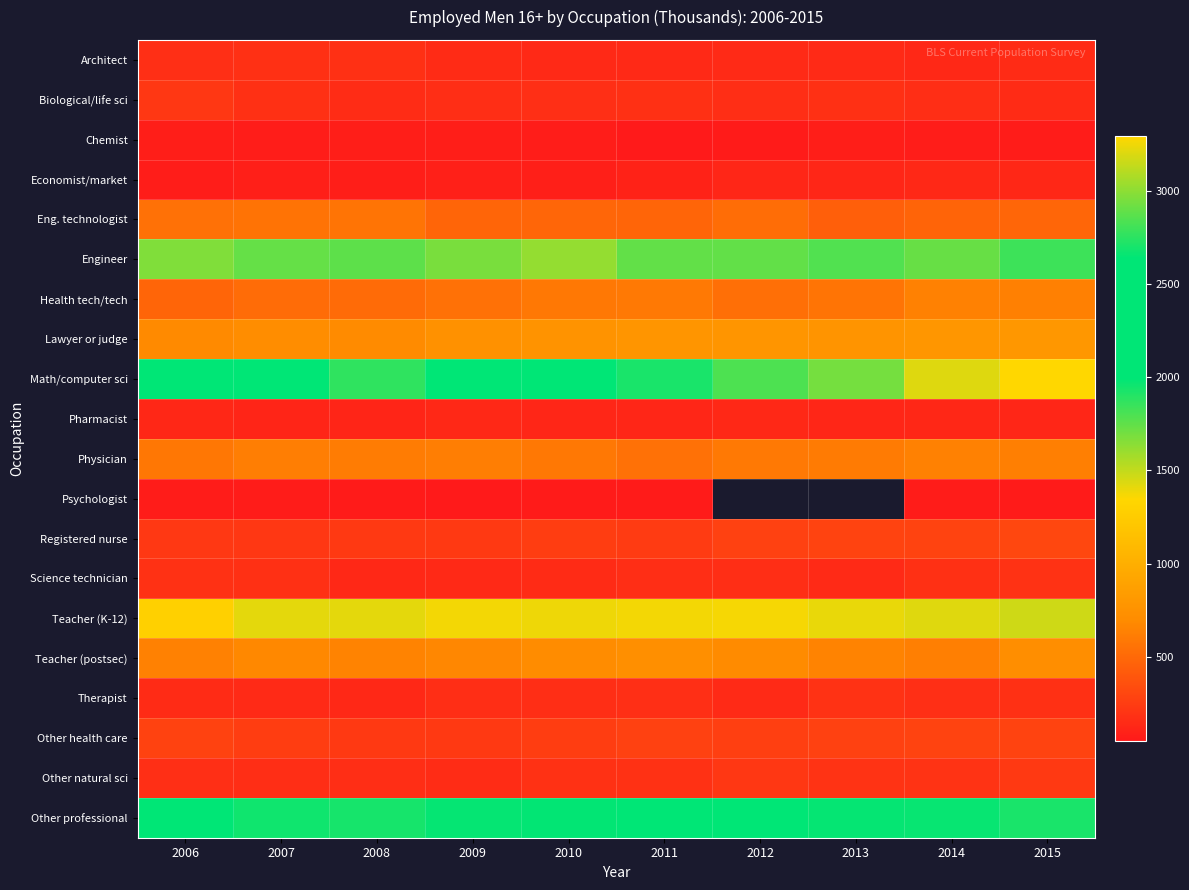

What is the minimum value for Registered nurse?

217.0